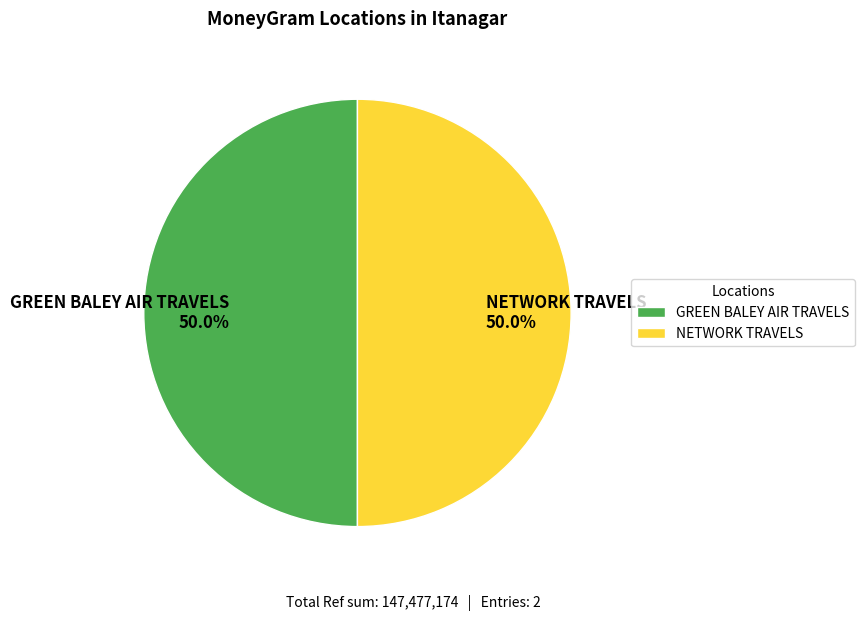

Approximately how many times larger is the value at NETWORK TRAVELS compared to GREEN BALEY AIR TRAVELS?

1.0